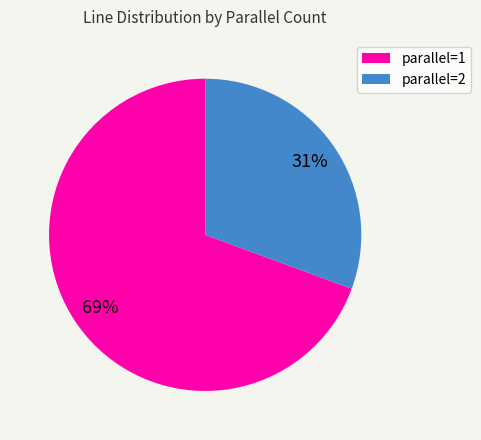

To the nearest percent, what is the average slice percentage?

50%